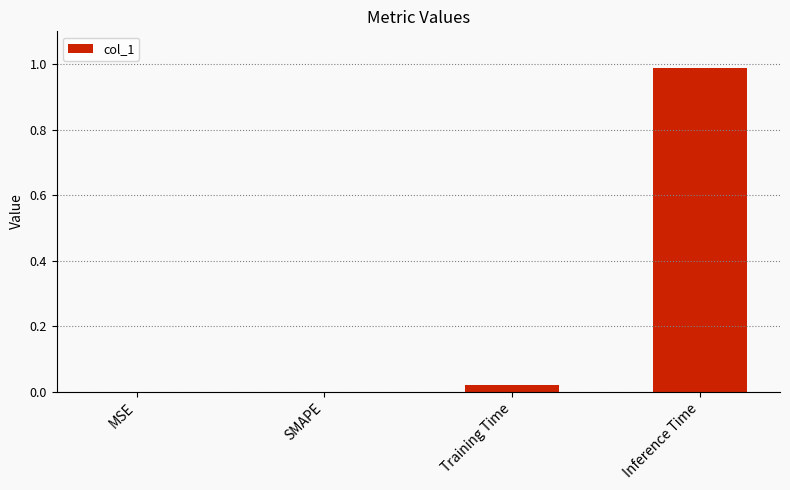

What is the change in value from Training Time to Inference Time?

+1.0